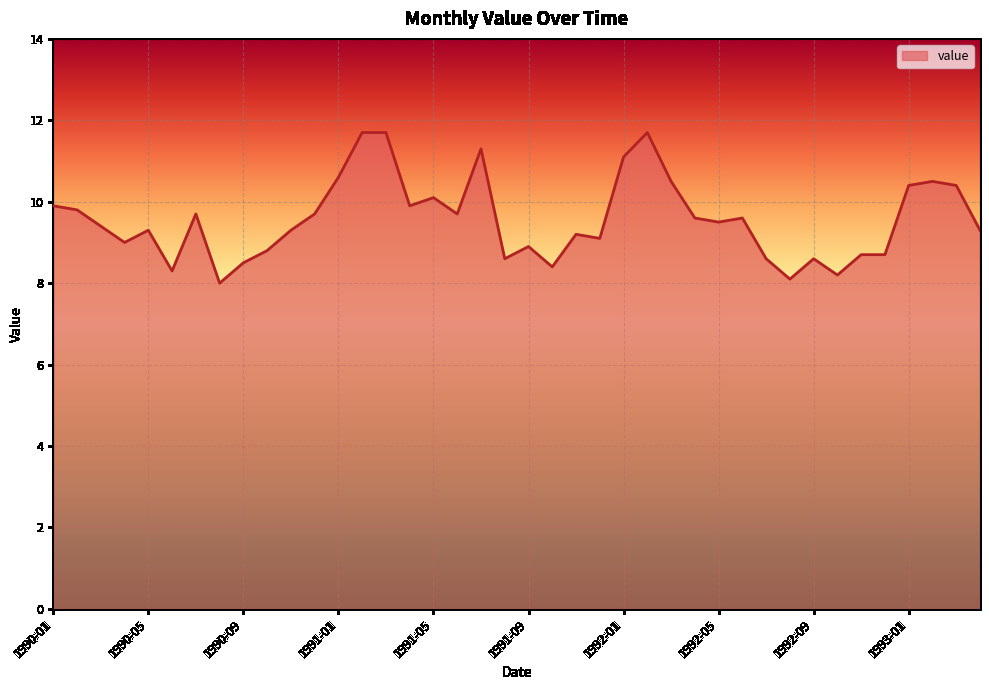

What is the value of the 34th point from the left?

8.2